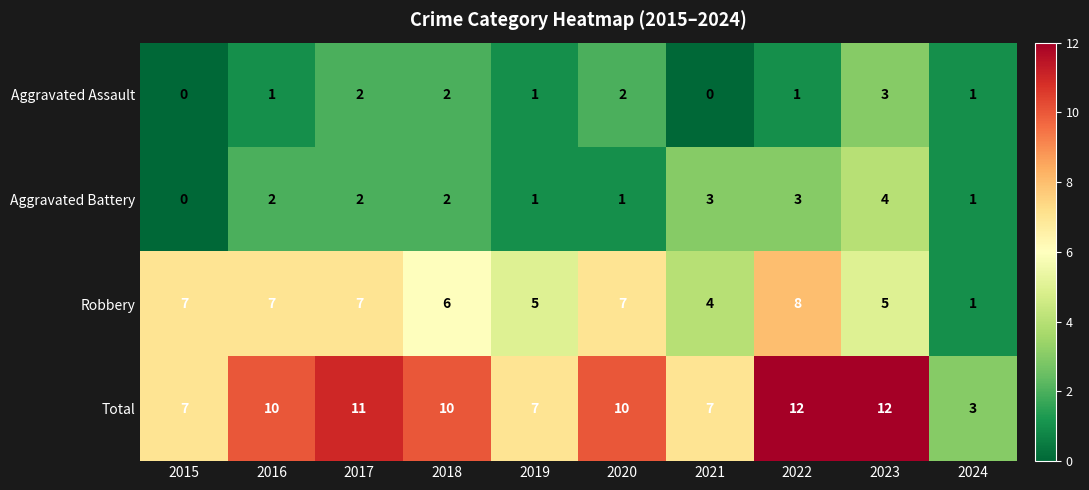

What is the average value of the Total series?

9